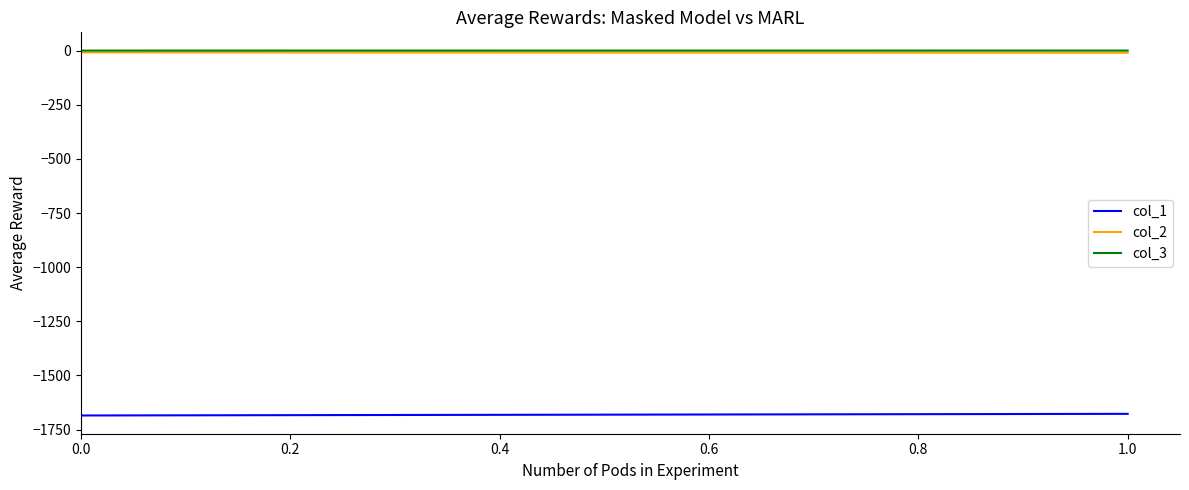

What is the lowest value of the col_2 series?

-10.2